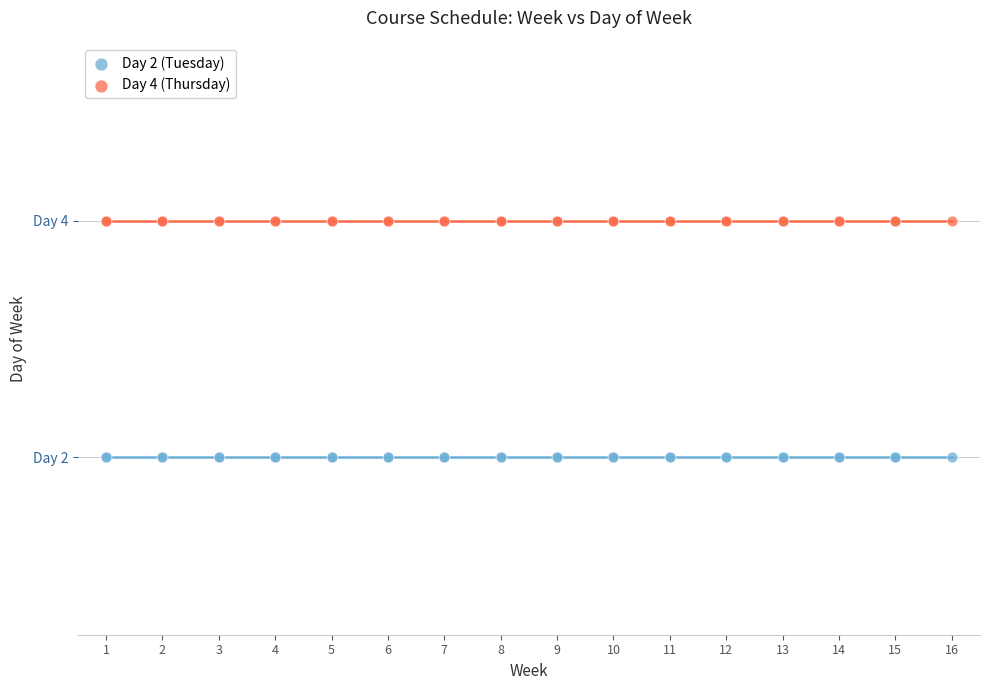

What are all the series names shown in the legend?

Day 2 (Tuesday), Day 4 (Thursday)